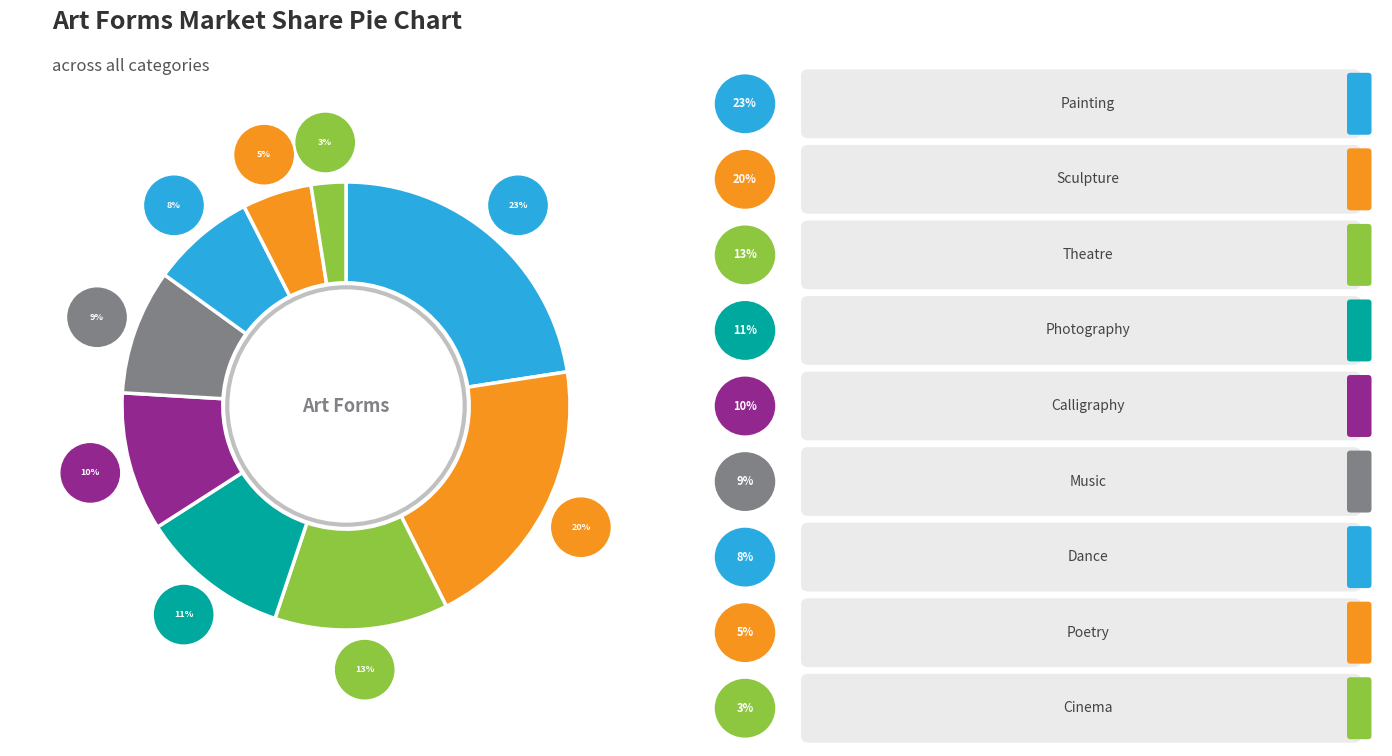

Rank the categories by value from lowest to highest.

Cinema, Poetry, Dance, Music, Calligraphy, Photography, Theatre, Sculpture, Painting